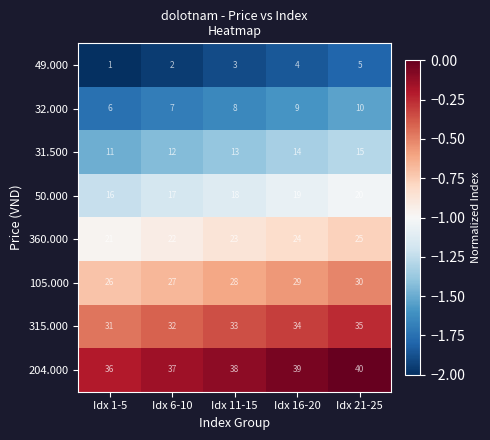

What is the spread (max minus min) of values at Idx 6-10?

35